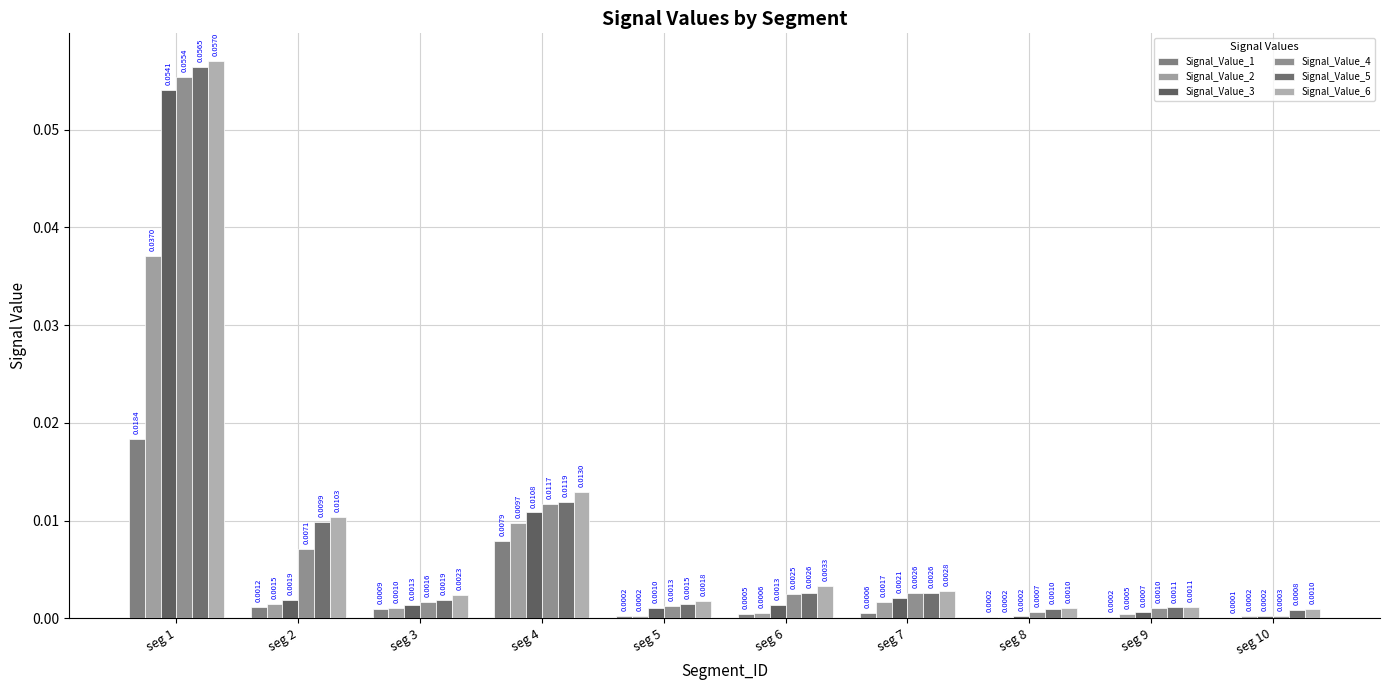

Reading left to right, transcribe all the data shown in this chart.

Signal_Value_1: seg 1=0.0	seg 2=0.0	seg 3=0.0	seg 4=0.0	seg 5=0.0	seg 6=0.0	seg 7=0.0	seg 8=0.0	seg 9=0.0	seg 10=0.0
Signal_Value_2: seg 1=0.0	seg 2=0.0	seg 3=0.0	seg 4=0.0	seg 5=0.0	seg 6=0.0	seg 7=0.0	seg 8=0.0	seg 9=0.0	seg 10=0.0
Signal_Value_3: seg 1=0.1	seg 2=0.0	seg 3=0.0	seg 4=0.0	seg 5=0.0	seg 6=0.0	seg 7=0.0	seg 8=0.0	seg 9=0.0	seg 10=0.0
Signal_Value_4: seg 1=0.1	seg 2=0.0	seg 3=0.0	seg 4=0.0	seg 5=0.0	seg 6=0.0	seg 7=0.0	seg 8=0.0	seg 9=0.0	seg 10=0.0
Signal_Value_5: seg 1=0.1	seg 2=0.0	seg 3=0.0	seg 4=0.0	seg 5=0.0	seg 6=0.0	seg 7=0.0	seg 8=0.0	seg 9=0.0	seg 10=0.0
Signal_Value_6: seg 1=0.1	seg 2=0.0	seg 3=0.0	seg 4=0.0	seg 5=0.0	seg 6=0.0	seg 7=0.0	seg 8=0.0	seg 9=0.0	seg 10=0.0